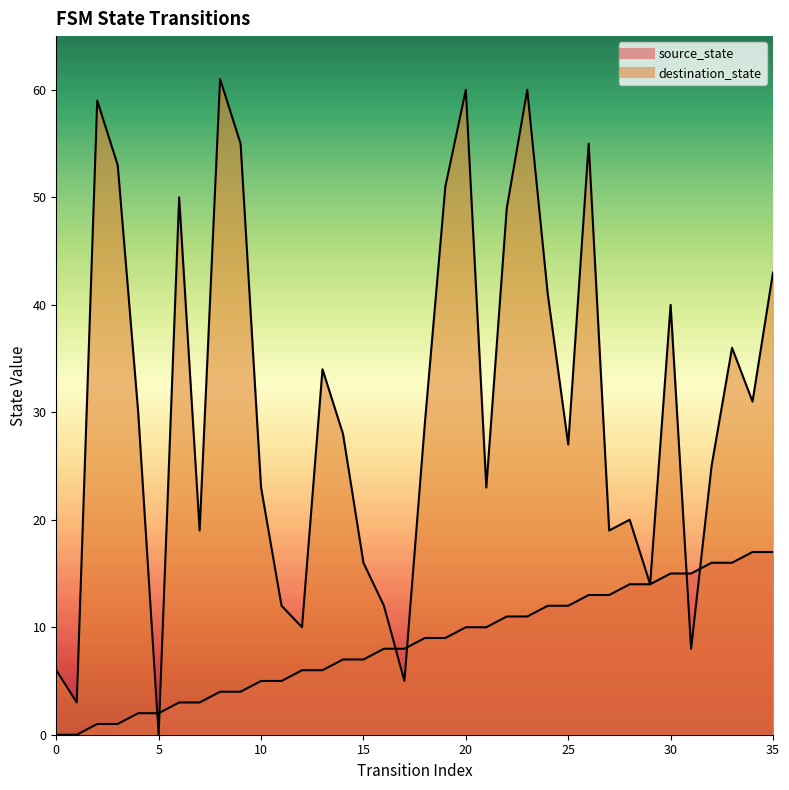

At 20, list the series in order from largest to smallest.

destination_state, source_state